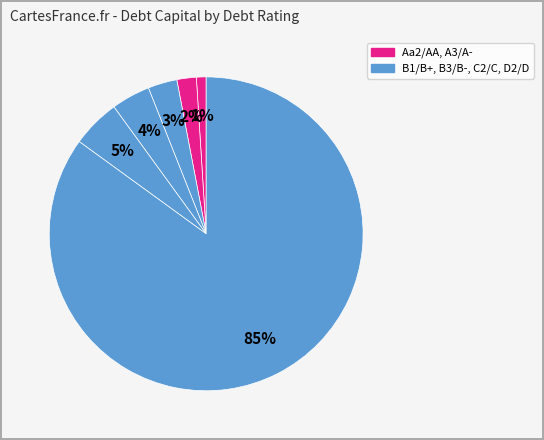

Count the number of slices in the pie.

6